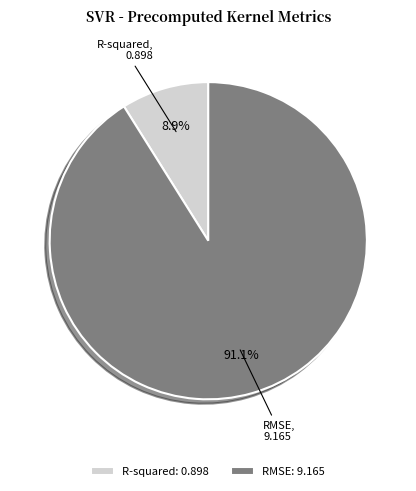

How many segments does this pie chart have?

2